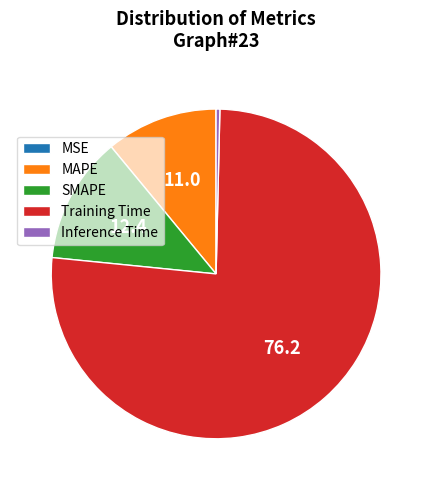

Is there a majority slice in this chart?

Yes